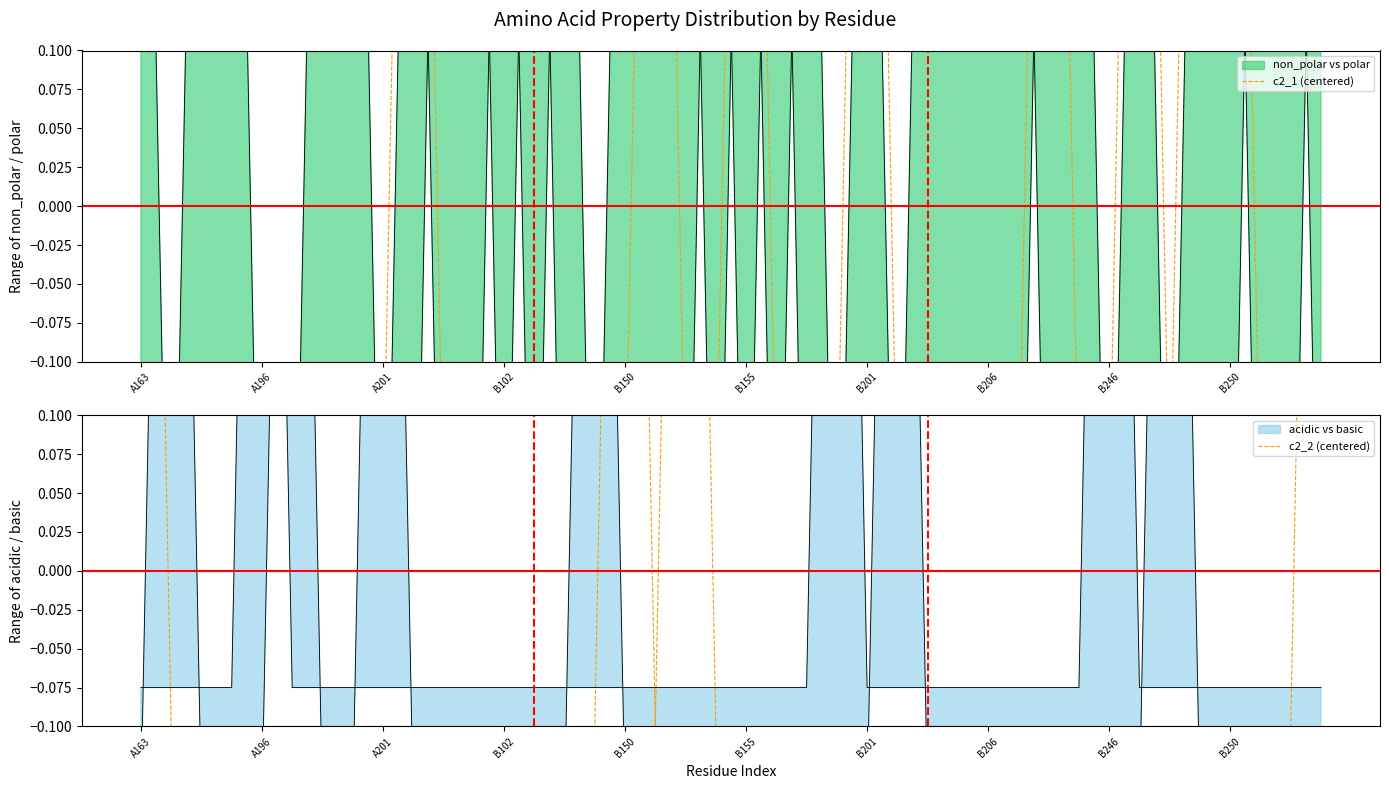

At which category is the sum across all series the highest?

B250